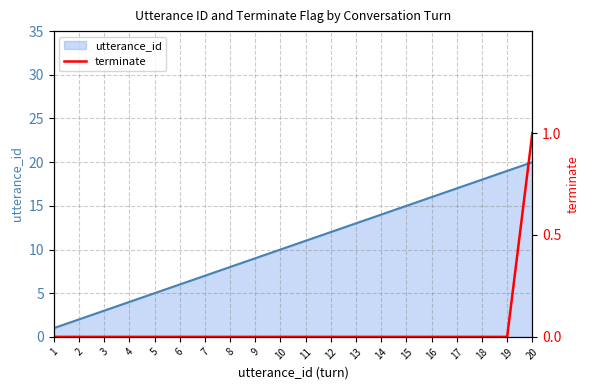

The value at 17 is -1. True or false?

False